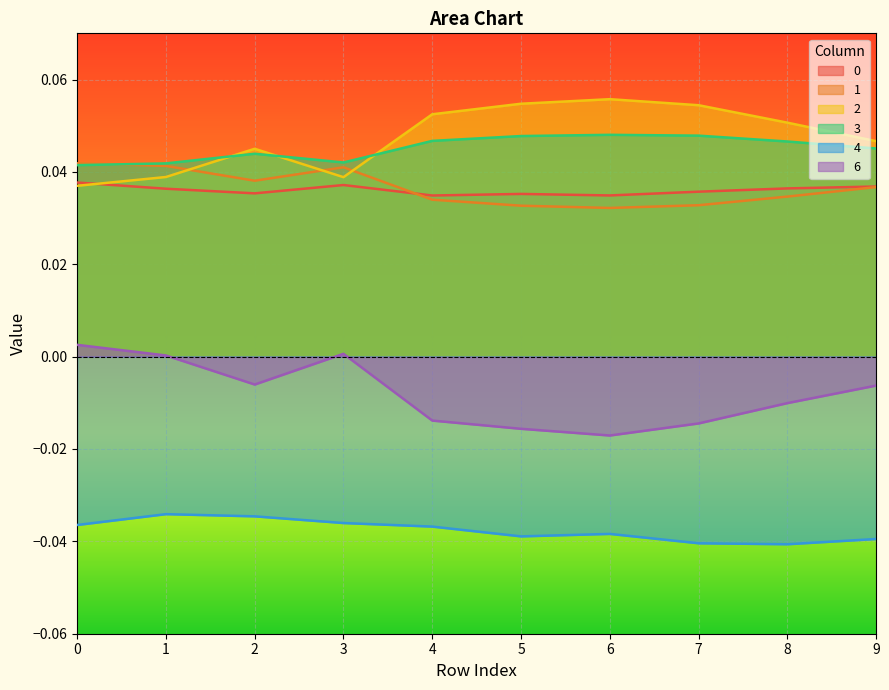

Rank the series by their maximum value, from highest to lowest.

2, 3, 1, 0, 6, 4